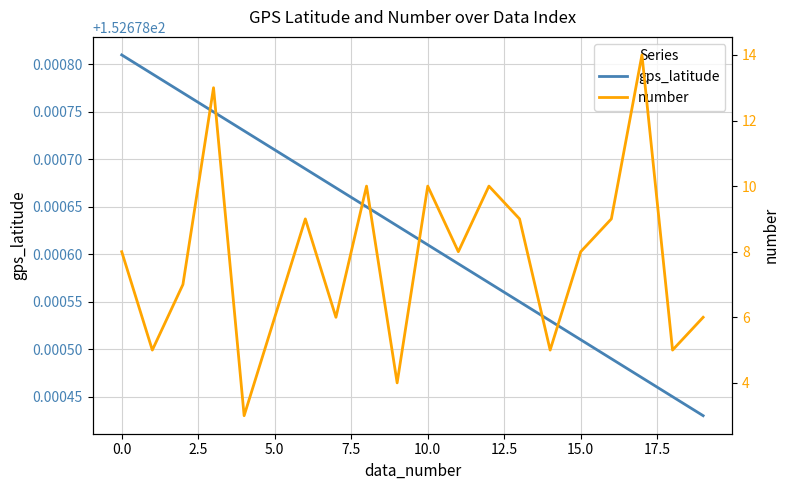

Rank the series by their maximum value, from lowest to highest.

number, gps_latitude